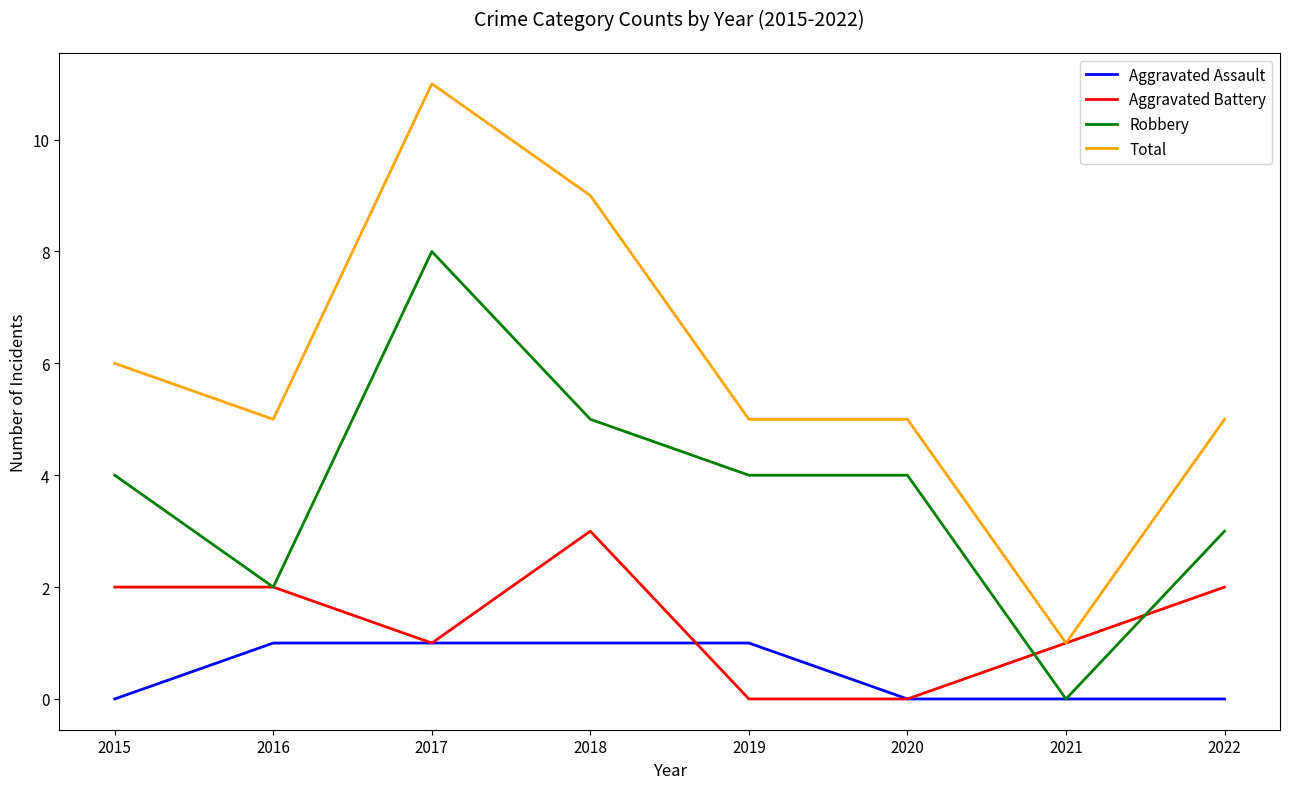

Which series has the widest spread of values?

Total